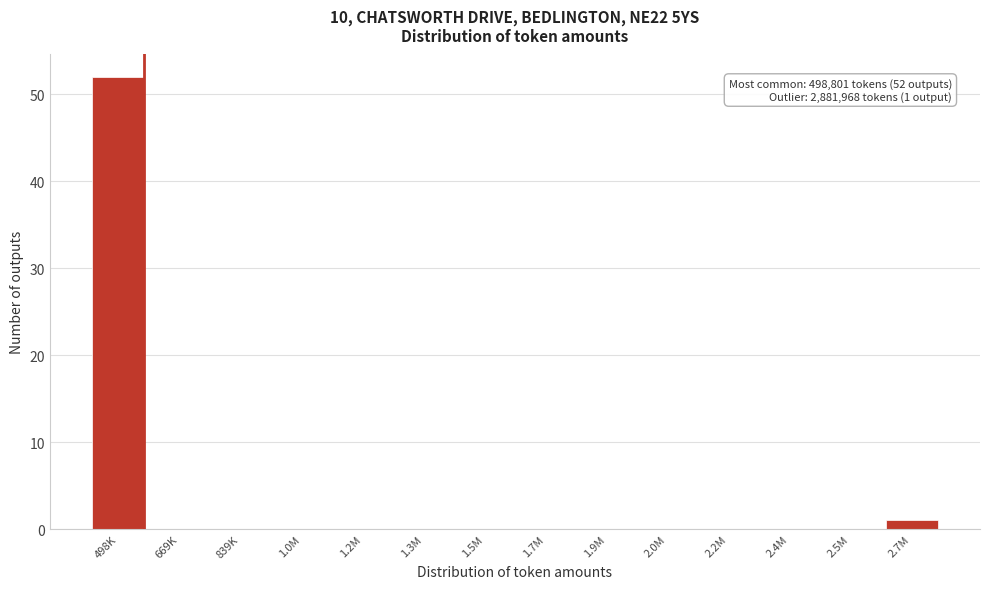

Reading right to left, list all the values displayed in this chart.

2.7M=1	2.5M=0	2.4M=0	2.2M=0	2.0M=0	1.9M=0	1.7M=0	1.5M=0	1.3M=0	1.2M=0	1.0M=0	839K=0	669K=0	498K=52